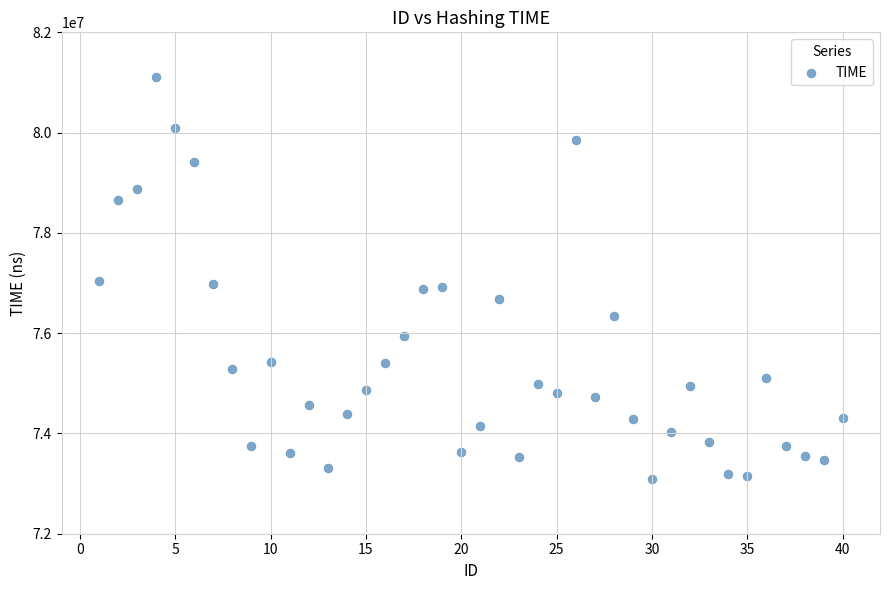

What is the range of Y values (max minus min)?

8018326